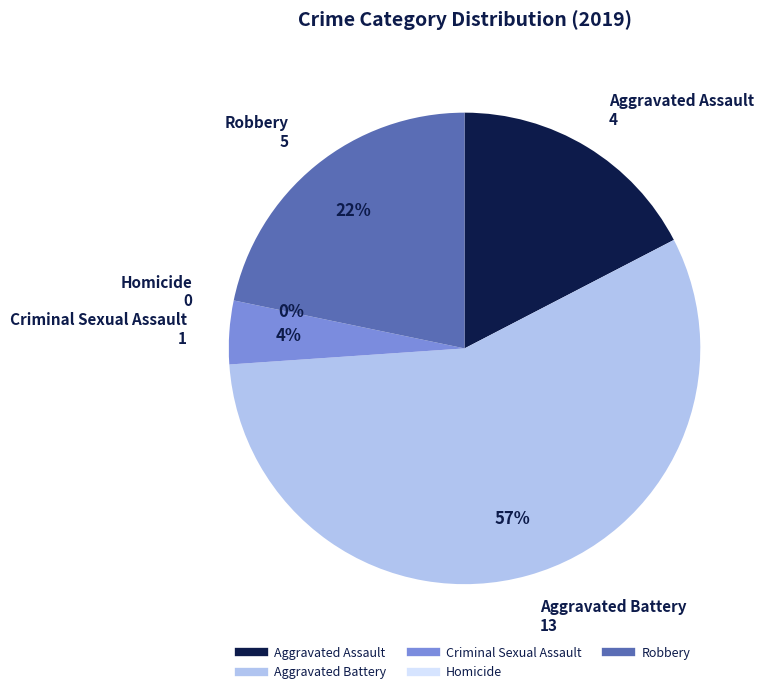

Which slice is the smallest?

Homicide